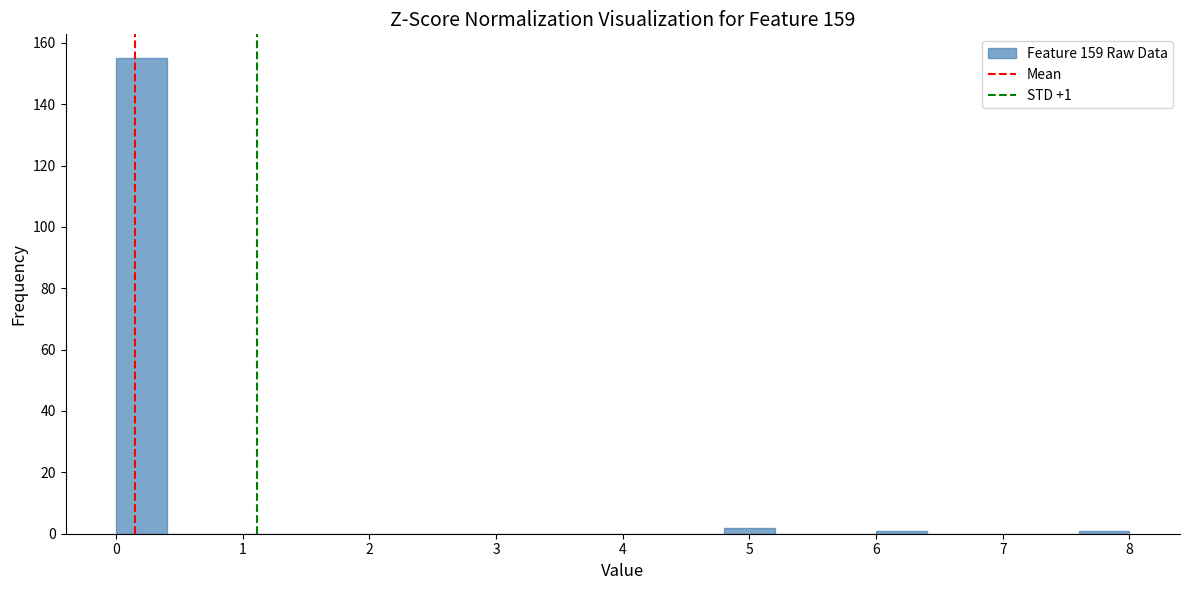

Which range on the x-axis has the tallest bar?

0.0 to 0.4